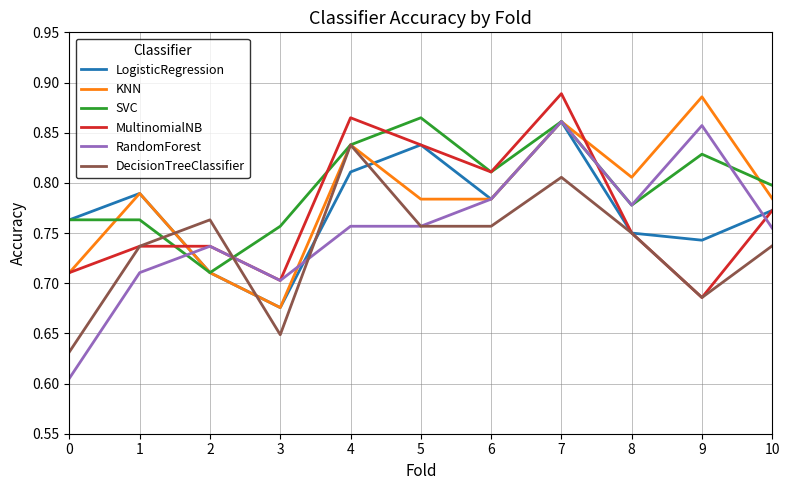

The value of MultinomialNB at 5 is 1.1. True or false?

False